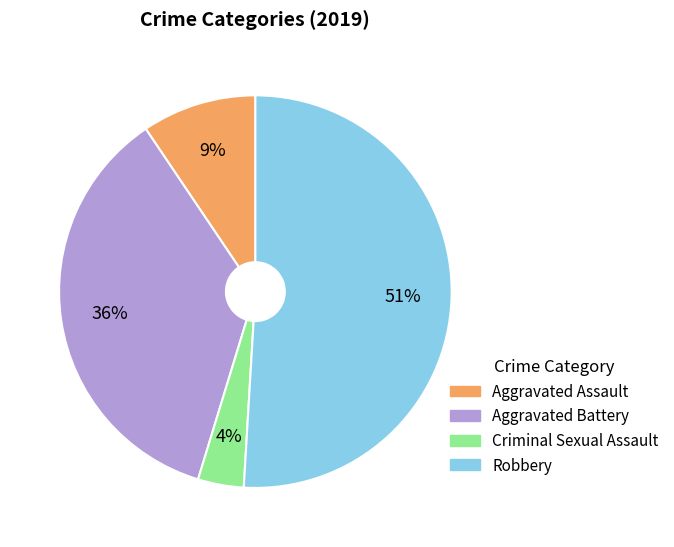

To the nearest percent, what is the difference between the largest and smallest slice percentages?

47%